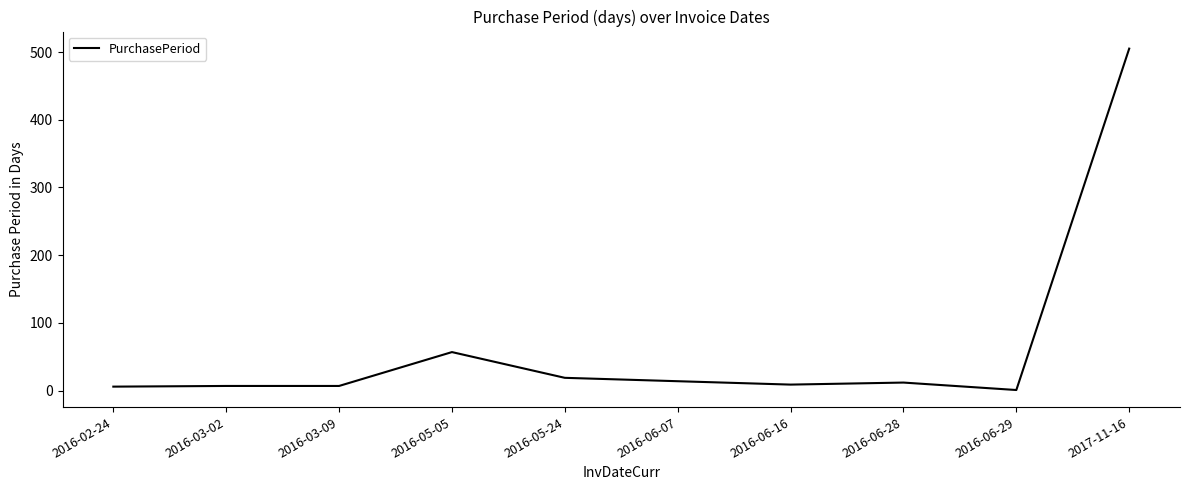

At which category does the chart reach its peak across all series?

2017-11-16